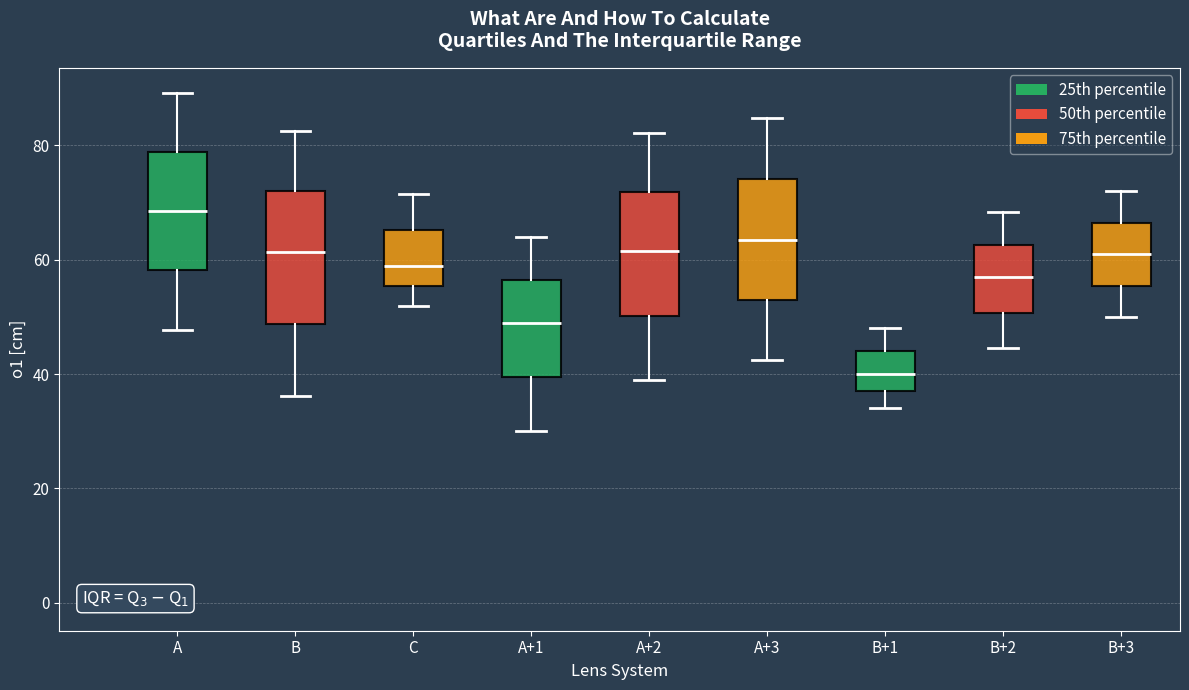

Which box's median line is the highest?

A